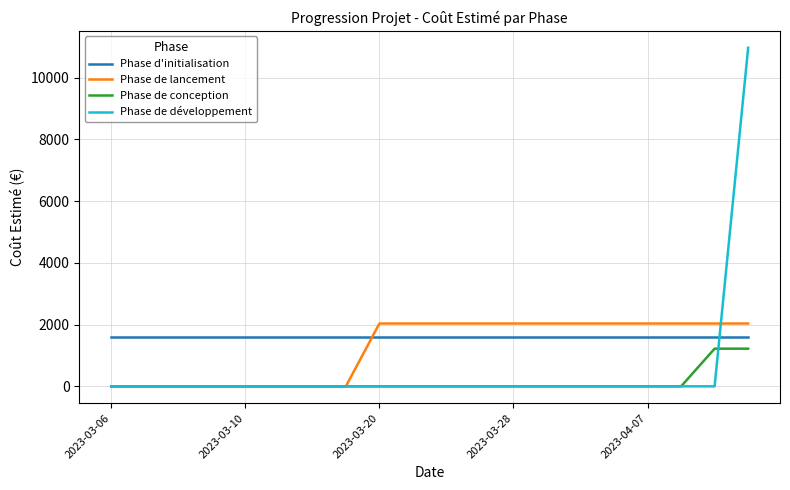

Reading right to left, list all the values displayed in this chart.

Phase d'initialisation: 1585.4	1585.4	1585.4	1585.4	1585.4	1585.4	1585.4	1585.4	1585.4	1585.4	1585.4	1585.4	1585.4	1585.4	1585.4	1585.4	1585.4	1585.4	1585.4	1585.4
Phase de lancement: 2033.9	2033.9	2033.9	2033.9	2033.9	2033.9	2033.9	2033.9	2033.9	2033.9	2033.9	2033.9	0.0	0.0	0.0	0.0	0.0	0.0	0.0	0.0
Phase de conception: 1219.6	1219.6	0.0	0.0	0.0	0.0	0.0	0.0	0.0	0.0	0.0	0.0	0.0	0.0	0.0	0.0	0.0	0.0	0.0	0.0
Phase de développement: 10962.5	0.0	0.0	0.0	0.0	0.0	0.0	0.0	0.0	0.0	0.0	0.0	0.0	0.0	0.0	0.0	0.0	0.0	0.0	0.0